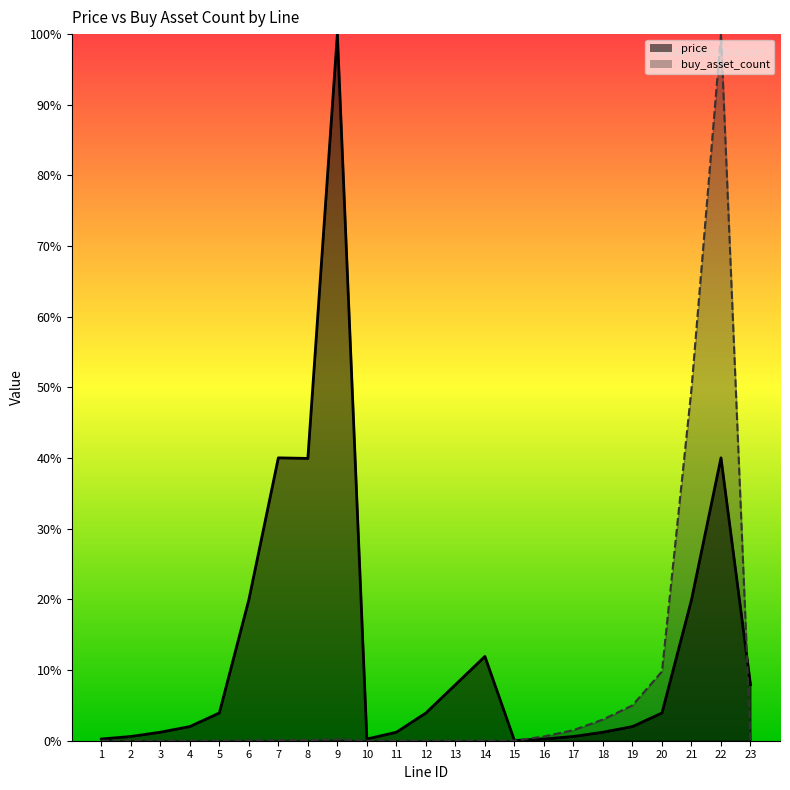

Is the value of buy_asset_count at 20 greater than the value of price at 4?

Yes